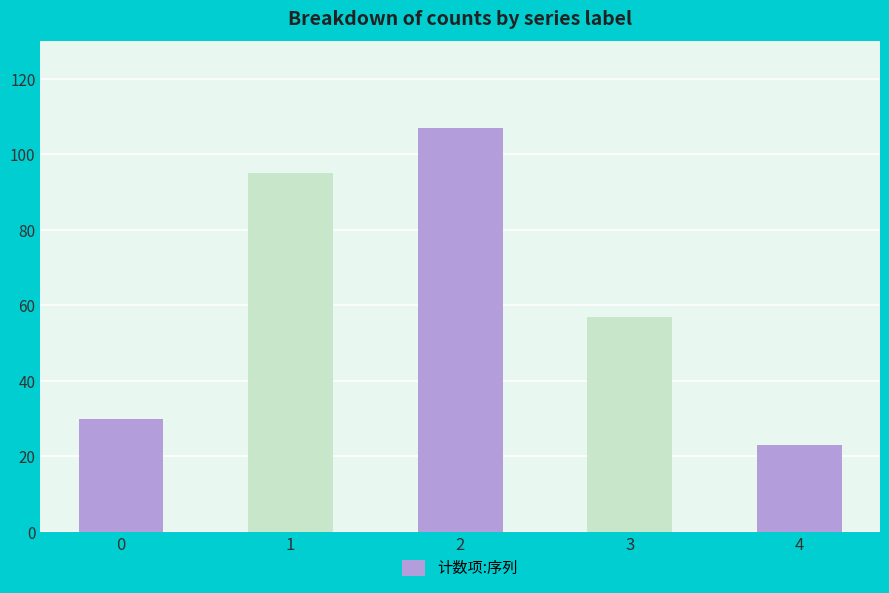

How many categories are shown in the chart?

5